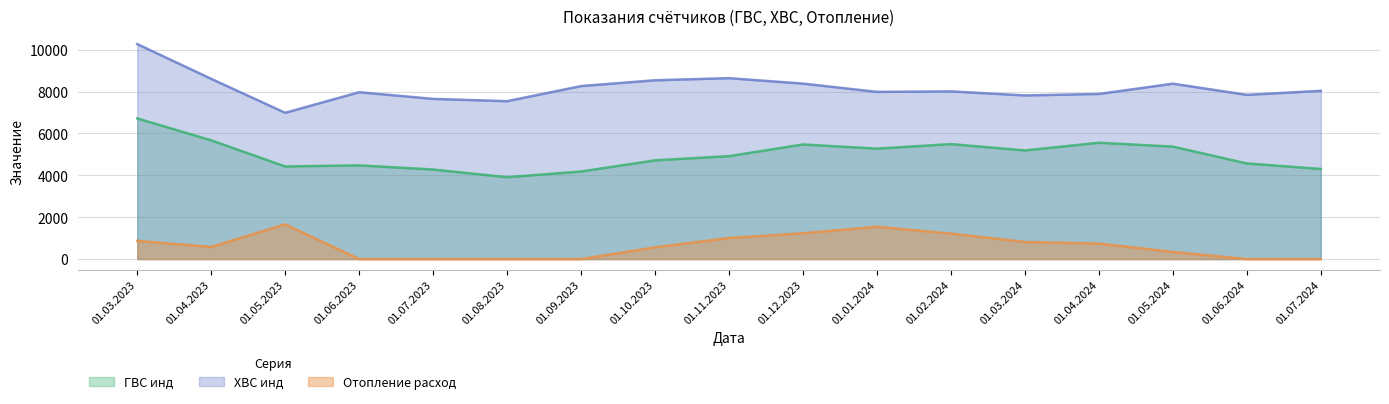

How many values in the ГВС инд series are below 4915?

8